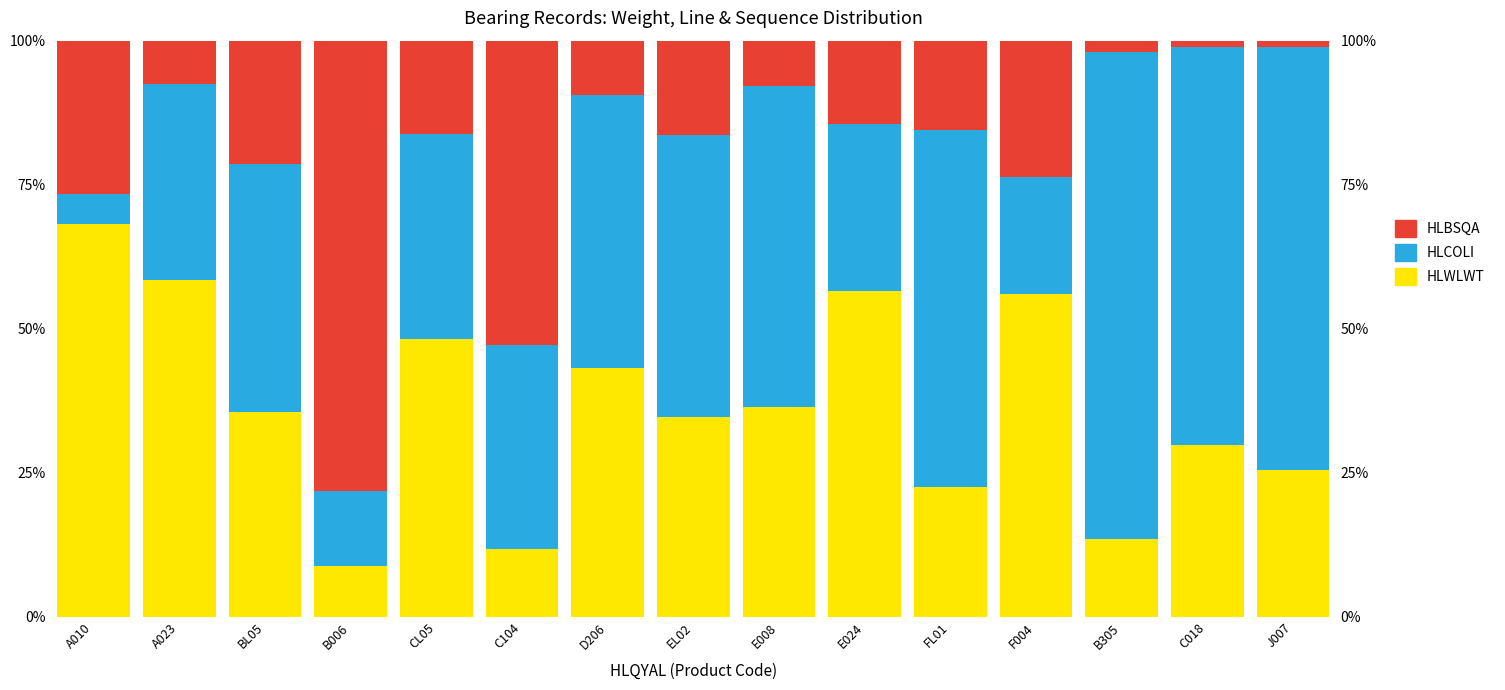

Is the value of HLWLWT at B305 greater than the value of HLCOLI at EL02?

No